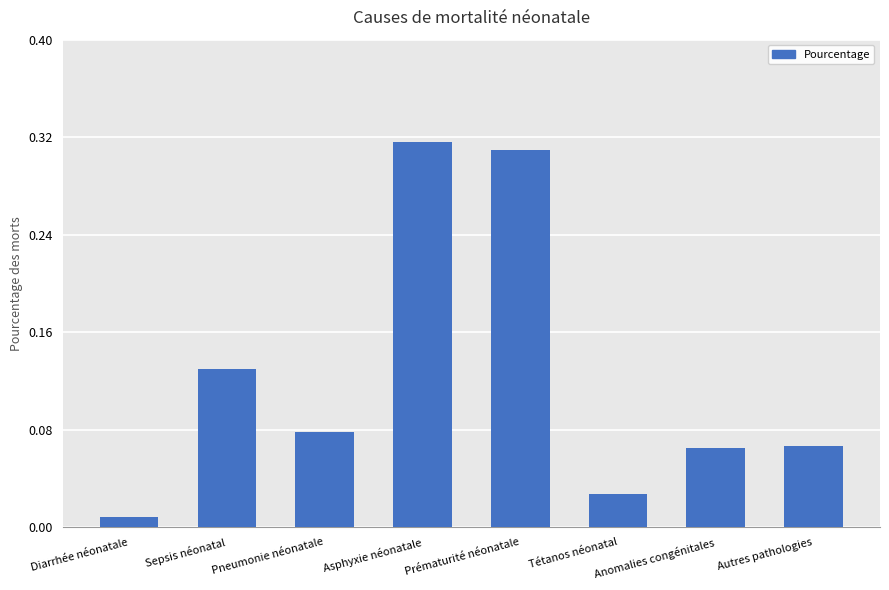

What is the sum of the values at Asphyxie néonatale and Pneumonie néonatale?

0.4